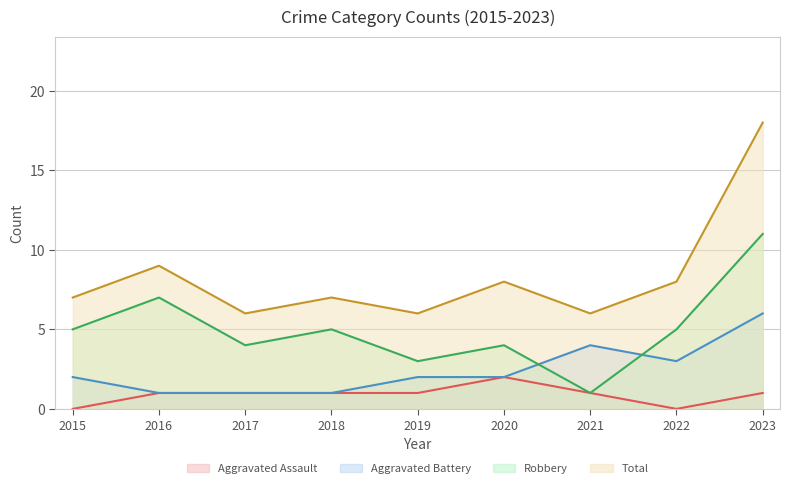

What is the greatest value displayed?

18